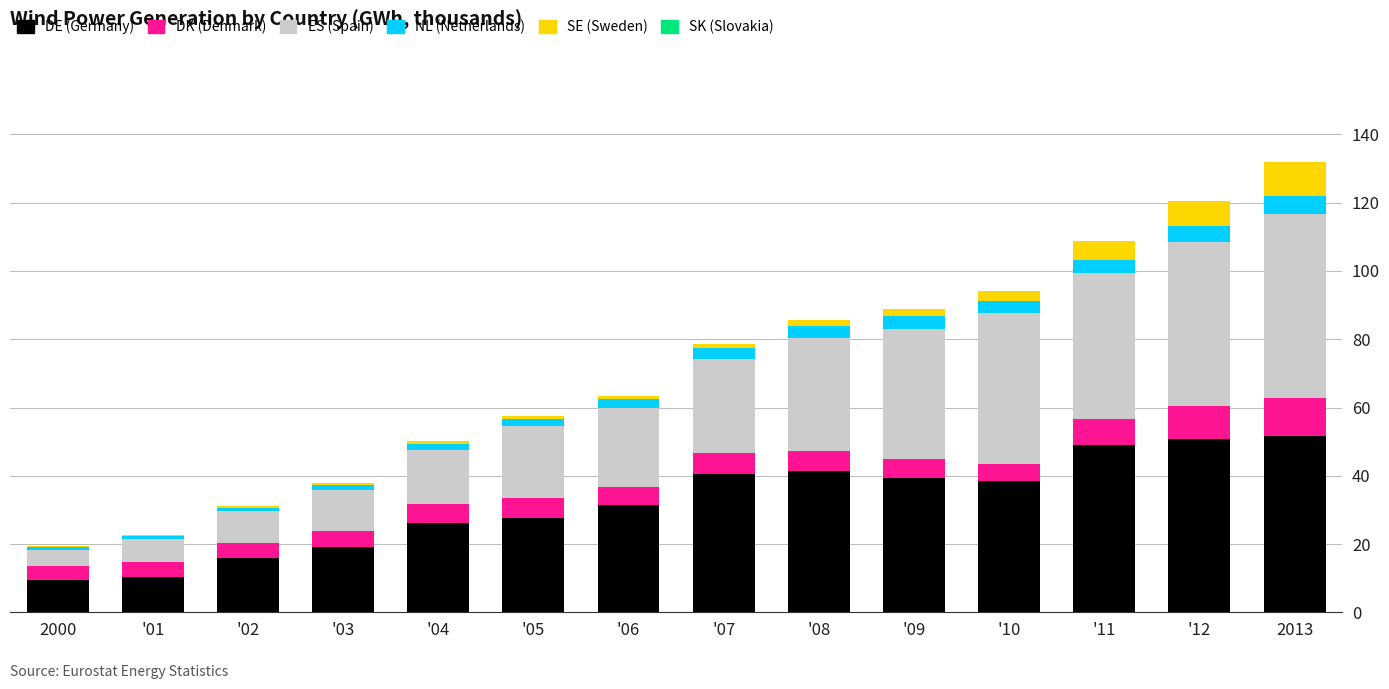

Count the number of data series in this chart.

6